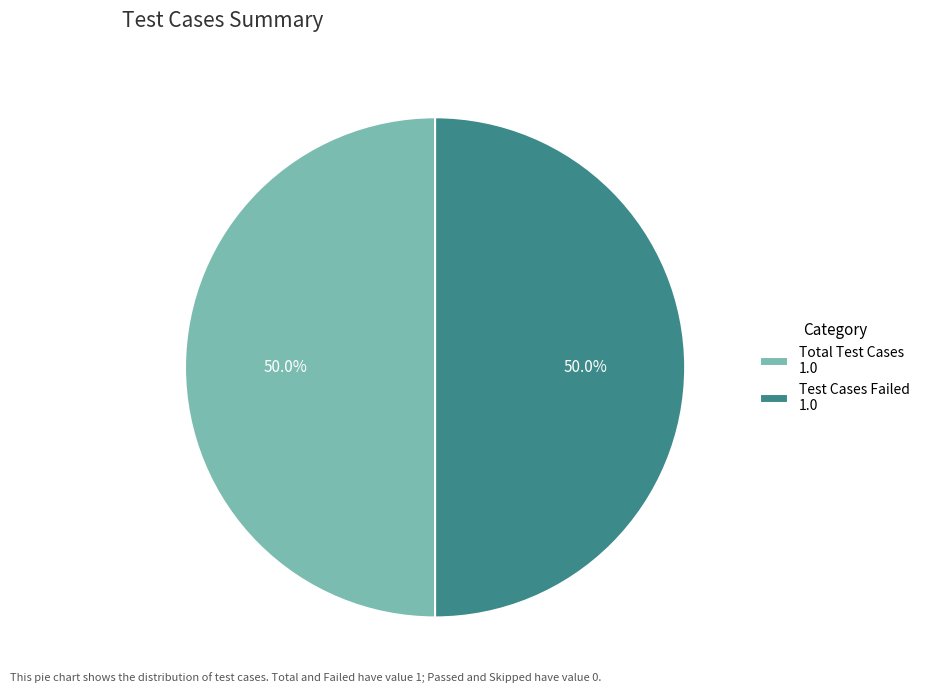

What percentage is NOT represented by Total Test Cases 1.0?

50.0%